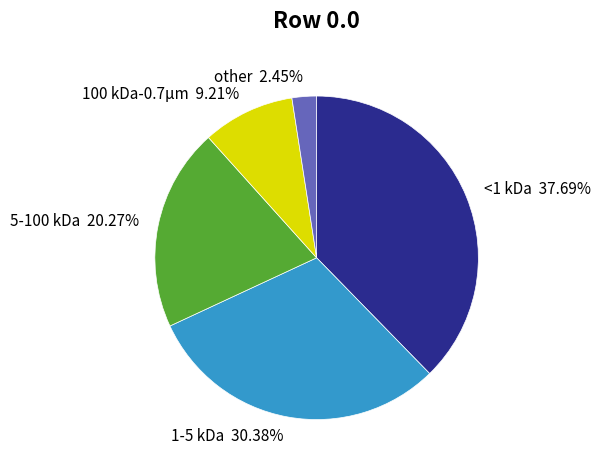

Is there a majority slice in this chart?

No